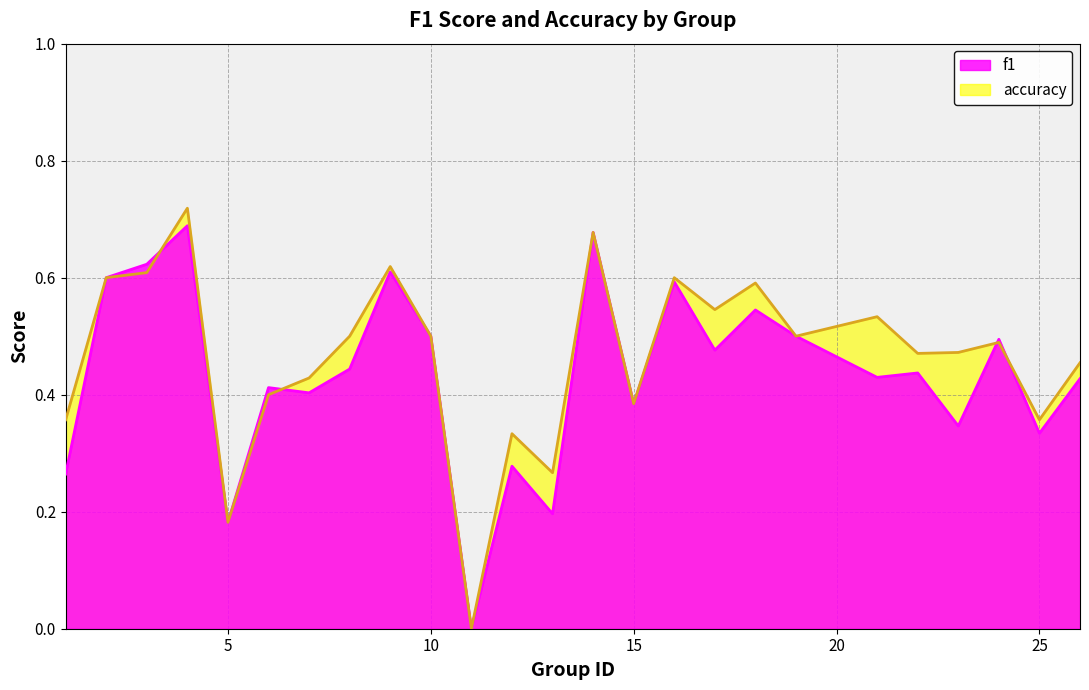

Reading right to left, transcribe all the data shown in this chart.

f1: 26=0.4	25=0.3	24=0.5	23=0.3	22=0.4	21=0.4	19=0.5	18=0.5	17=0.5	16=0.6	15=0.4	14=0.7	13=0.2	12=0.3	11=0.0	10=0.5	9=0.6	8=0.4	7=0.4	6=0.4	5=0.2	4=0.7	3=0.6	2=0.6	1=0.3
accuracy: 26=0.5	25=0.4	24=0.5	23=0.5	22=0.5	21=0.5	19=0.5	18=0.6	17=0.5	16=0.6	15=0.4	14=0.7	13=0.3	12=0.3	11=0.0	10=0.5	9=0.6	8=0.5	7=0.4	6=0.4	5=0.2	4=0.7	3=0.6	2=0.6	1=0.4